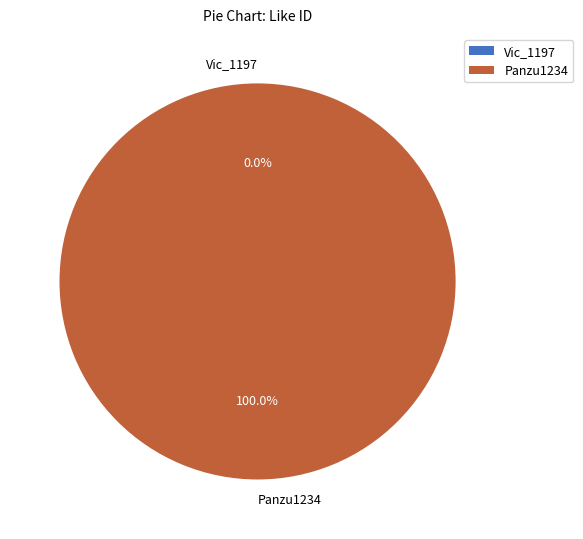

Which has a higher value, Panzu1234 or Vic_1197?

Panzu1234